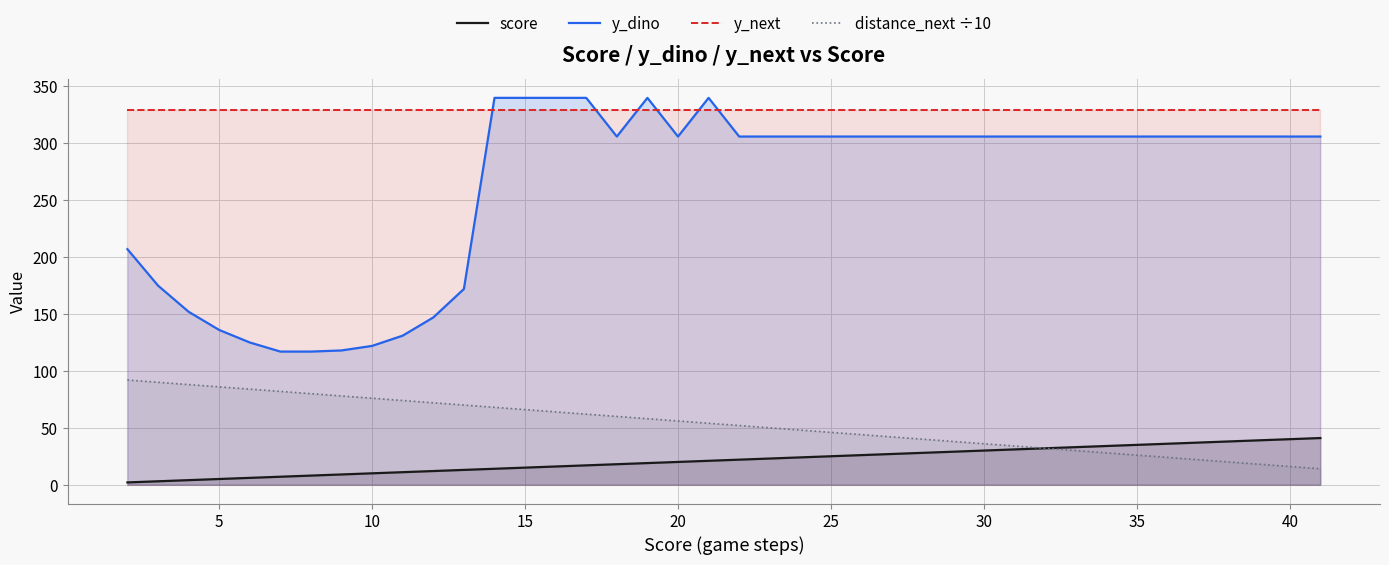

Which series has the largest total across all categories?

y_next